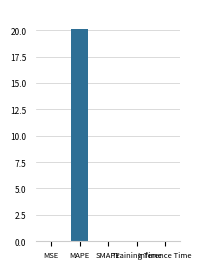

What is the greatest value displayed?

20.1